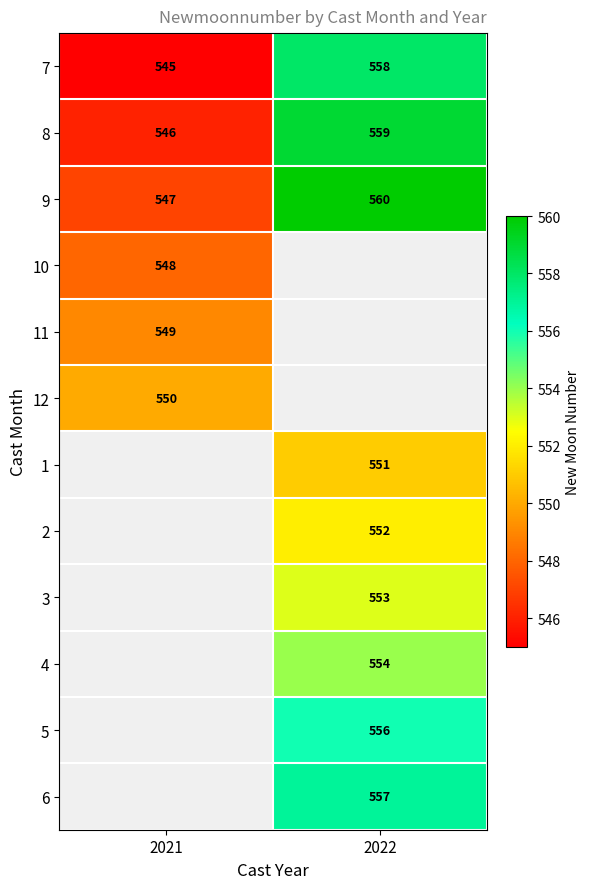

What is the difference between the maximum and minimum values in the 9 series?

13